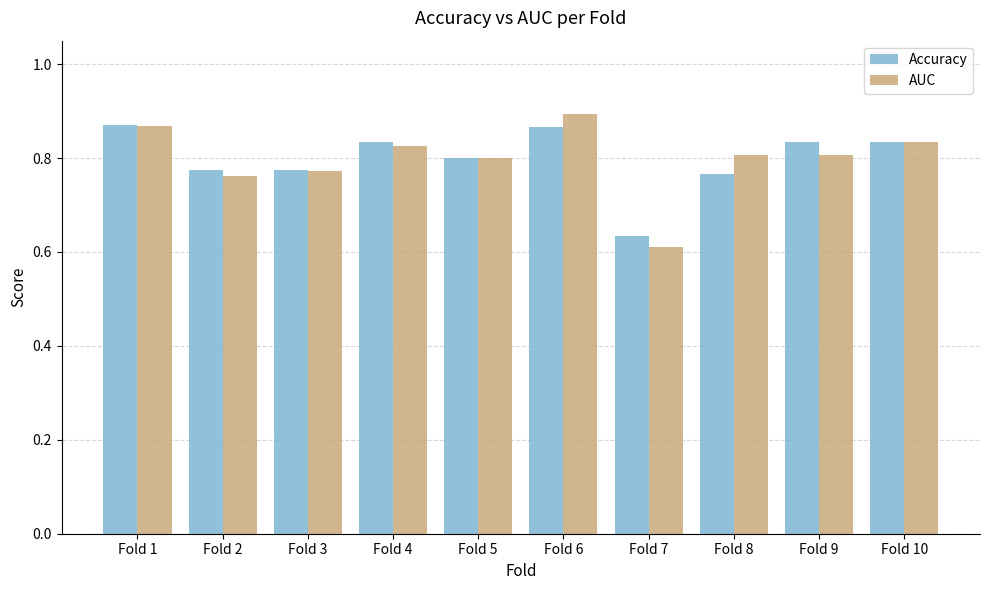

The value of Accuracy at Fold 6 is 1.2. True or false?

False